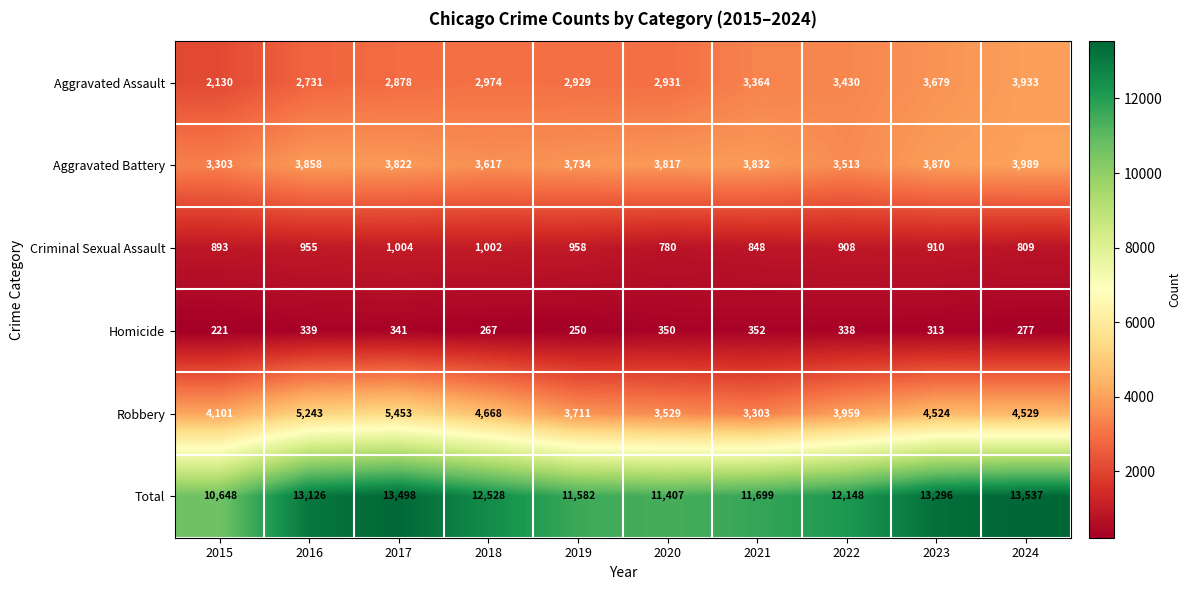

At which category does the chart reach its peak across all series?

2024